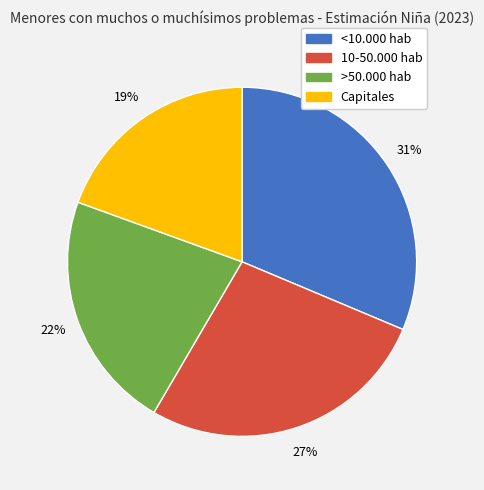

To the nearest percent, what portion does 10-50.000 hab represent?

27%